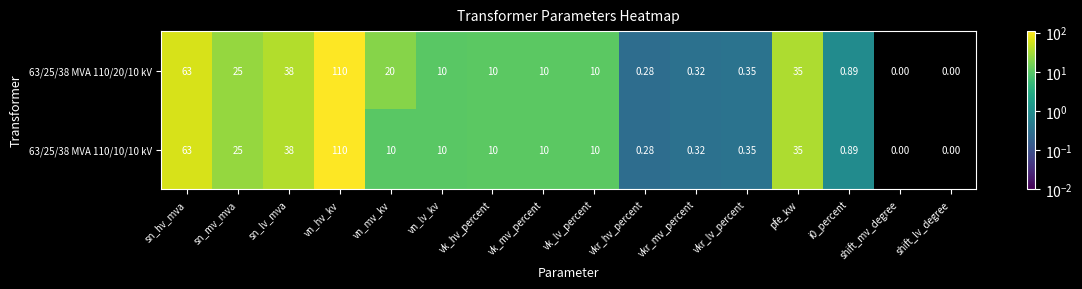

At which category is the sum across all series the highest?

vn_hv_kv